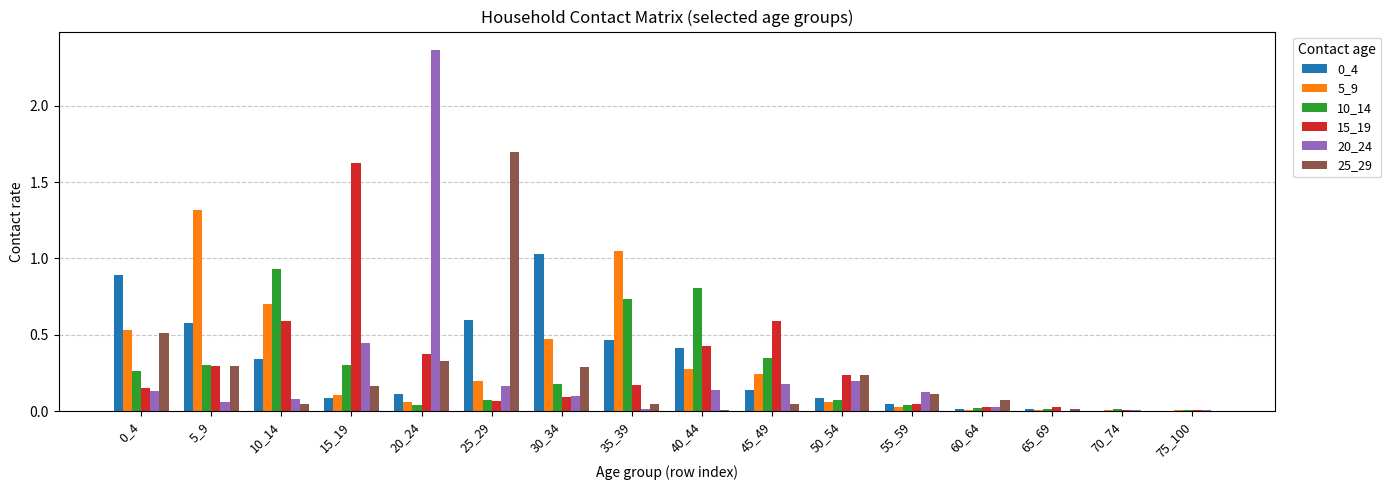

Is it true that 5_9 equals 1.3 at 5_9?

True